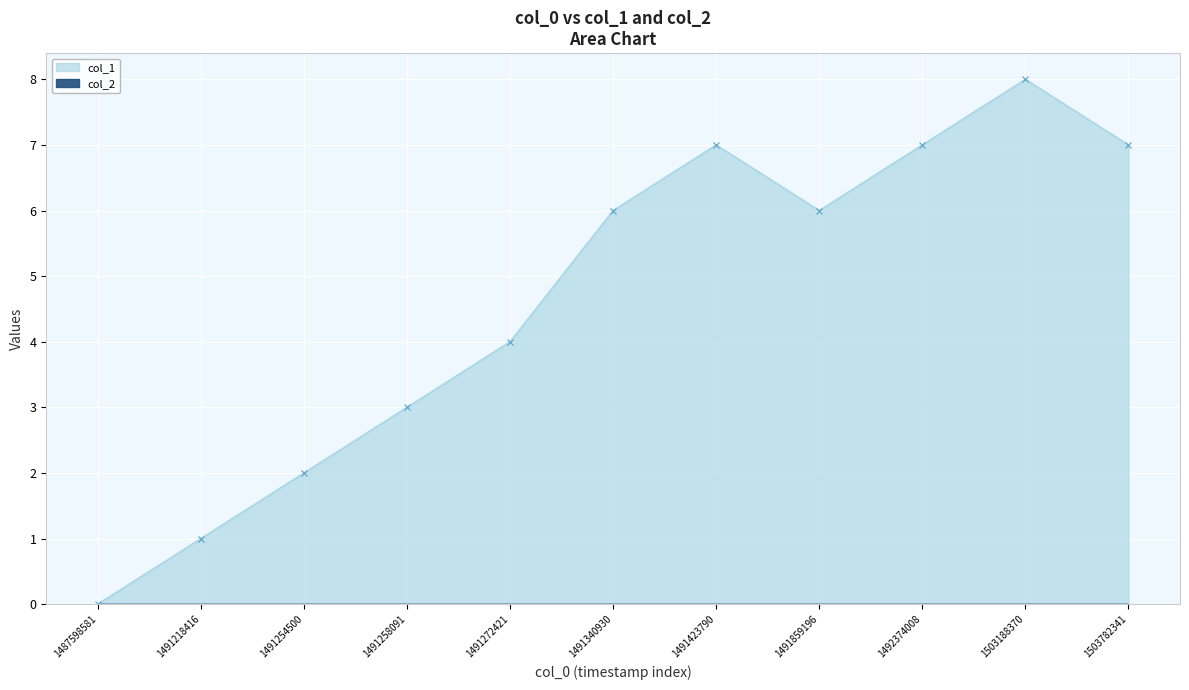

How many lines are shown in the chart?

1